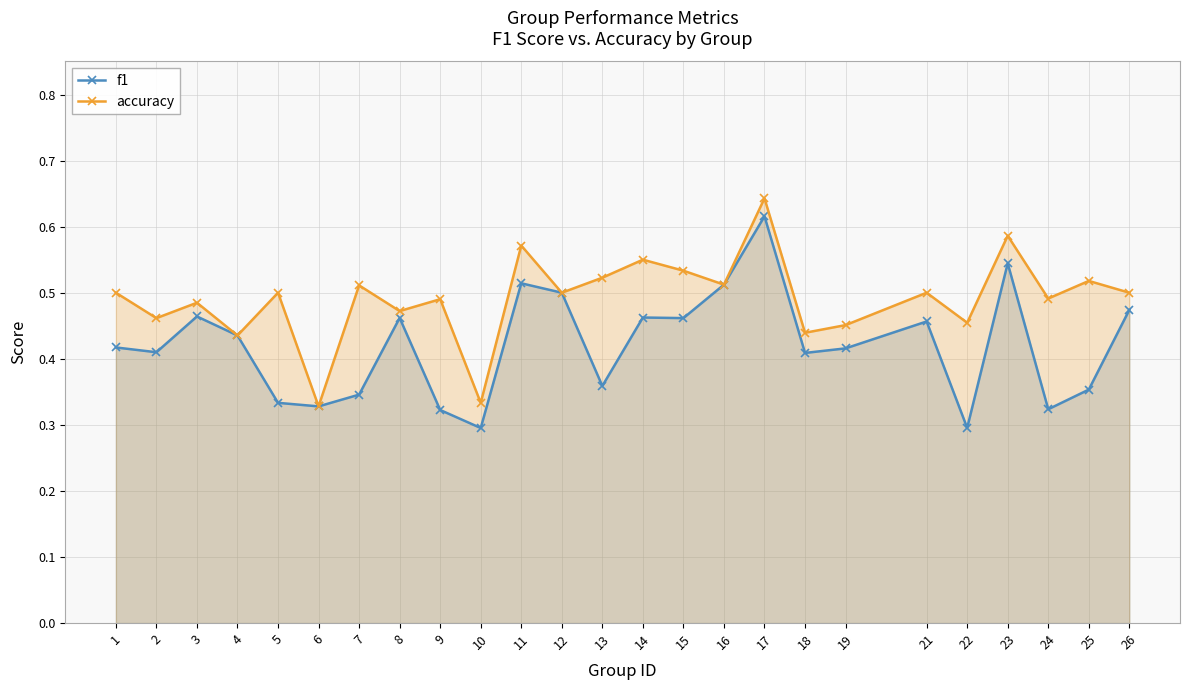

Does the chart have visible grid lines?

Yes